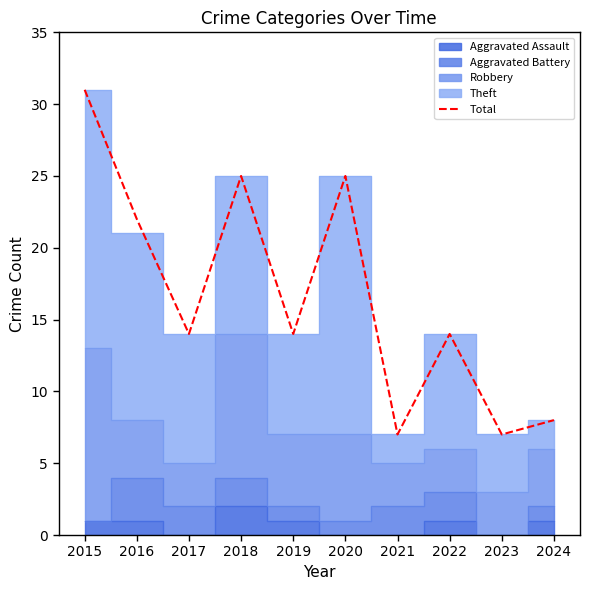

Reading left to right, list all the values displayed in this chart.

2015=31	2016=22	2017=14	2018=25	2019=14	2020=25	2021=7	2022=14	2023=7	2024=8